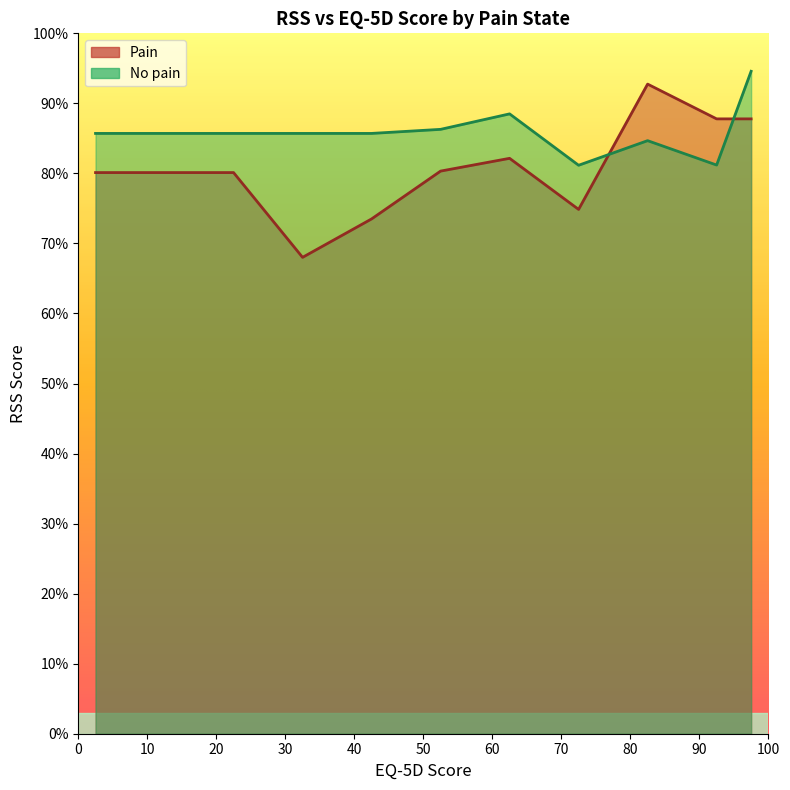

What is the highest value of the Pain series?

92.8